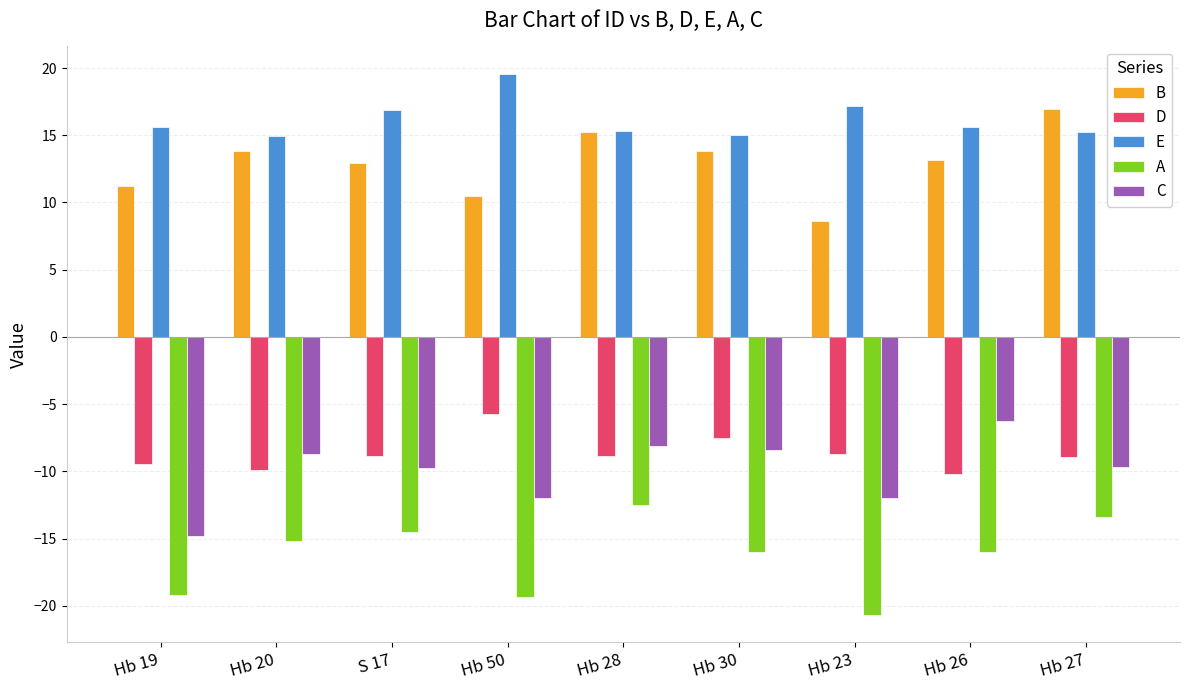

What is the sum of all A values?

-146.8